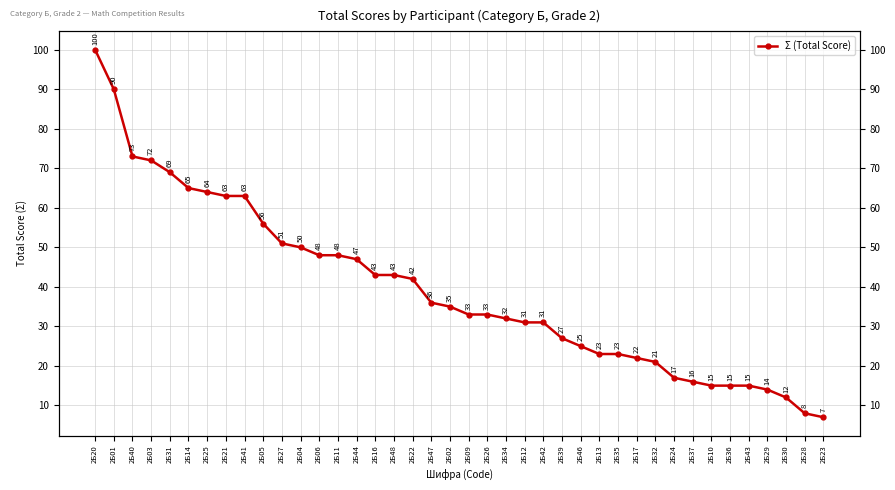

Rank the categories by value from lowest to highest.

2Б23, 2Б28, 2Б30, 2Б29, 2Б10, 2Б36, 2Б43, 2Б37, 2Б24, 2Б32, 2Б17, 2Б13, 2Б35, 2Б46, 2Б39, 2Б12, 2Б42, 2Б34, 2Б09, 2Б26, 2Б02, 2Б47, 2Б22, 2Б16, 2Б48, 2Б44, 2Б06, 2Б11, 2Б04, 2Б27, 2Б05, 2Б21, 2Б41, 2Б25, 2Б14, 2Б31, 2Б03, 2Б40, 2Б01, 2Б20